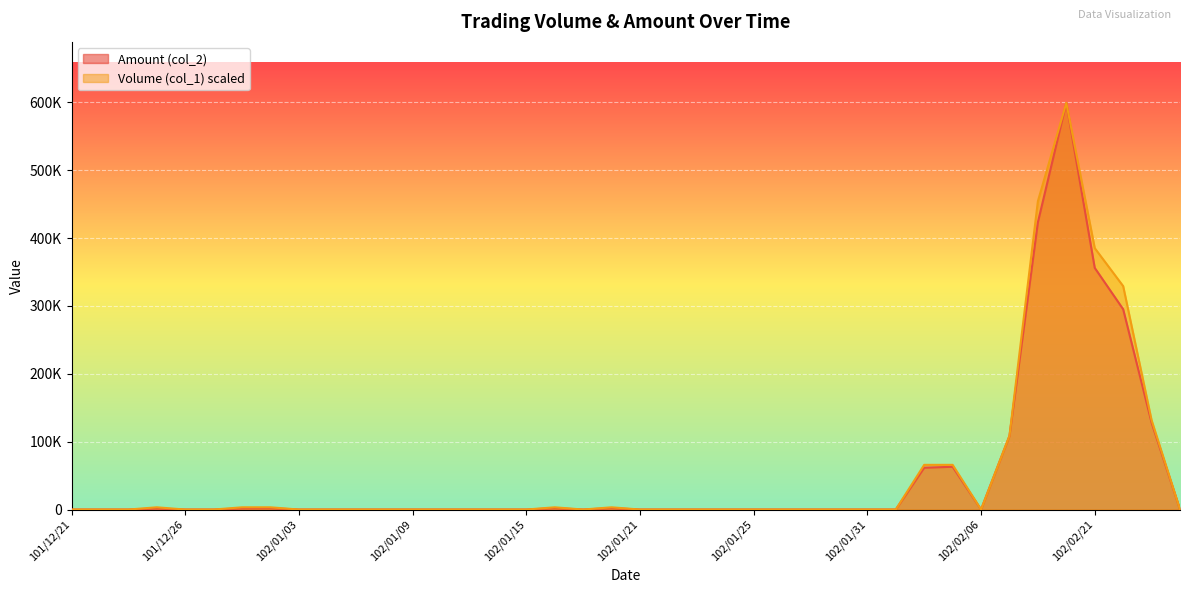

True or false: Volume (col_1) and Amount (col_2) cross at least once.

False